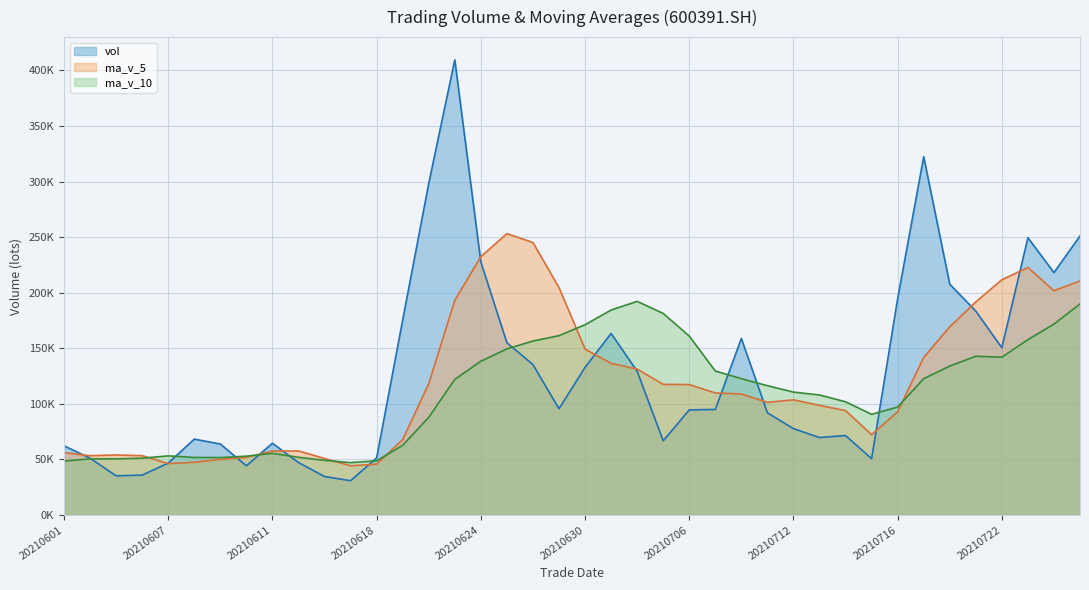

Is it true that vol equals 94571.4 at 20210706?

True